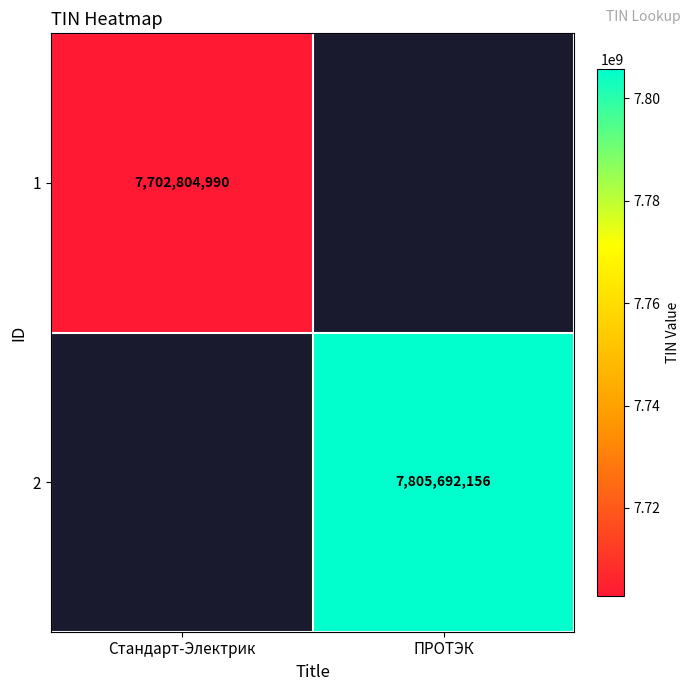

The value of 1 at Стандарт-Электрик is 7702804990. True or false?

True